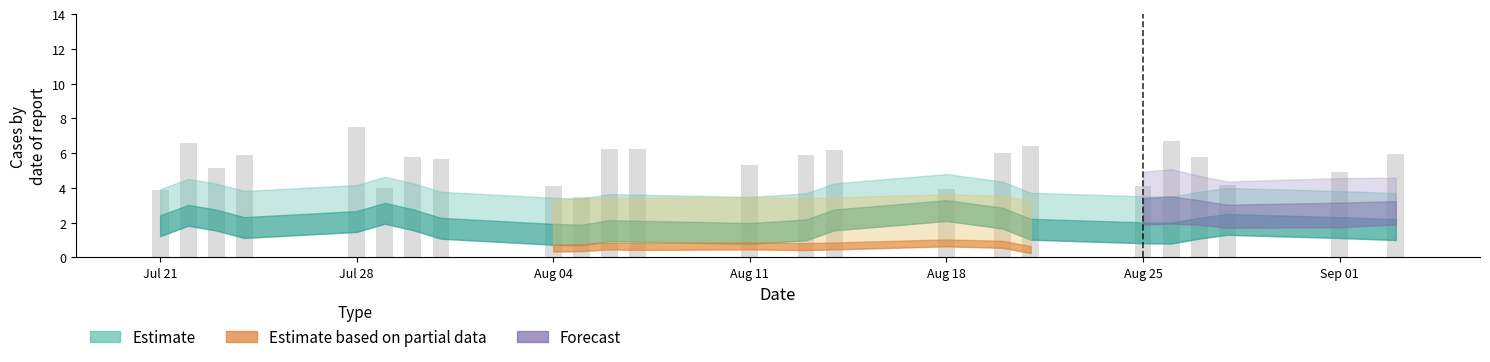

What is the average value?

5.4